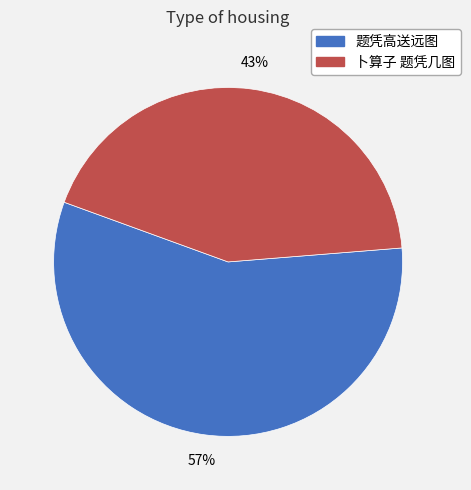

The 题凭高送远图 slice represents 57% of the pie. True or false?

True